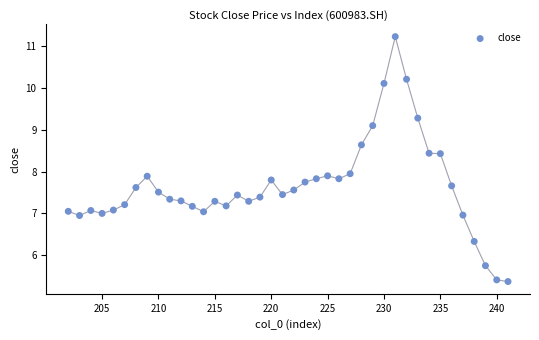

What is the range of Y values (max minus min)?

5.9